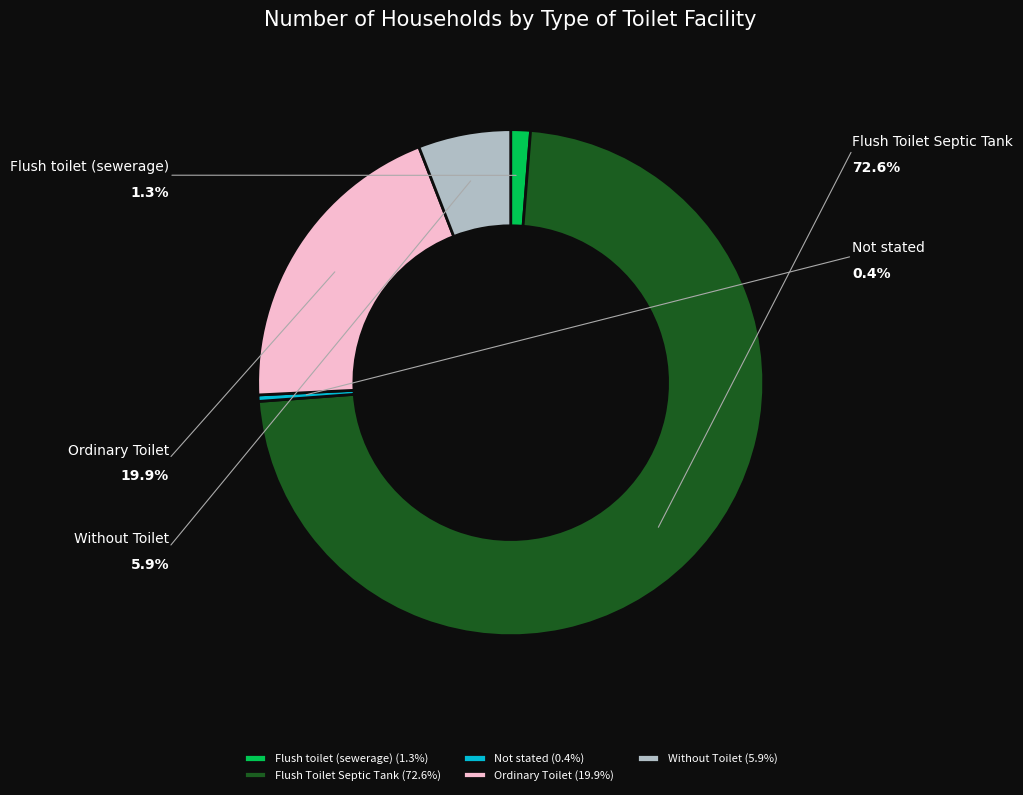

To the nearest percent, what is the difference between the largest and smallest slice percentages?

72%